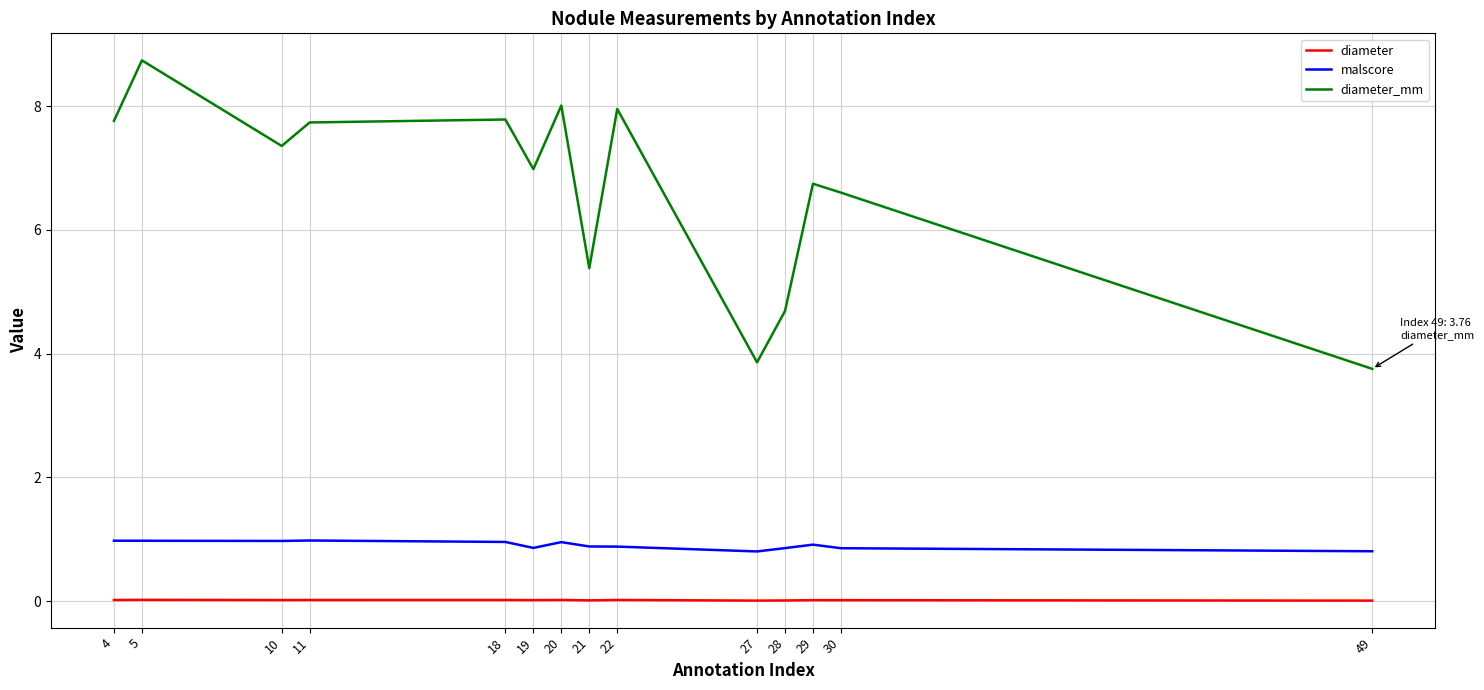

What value does the diameter_mm series have at 28?

4.7